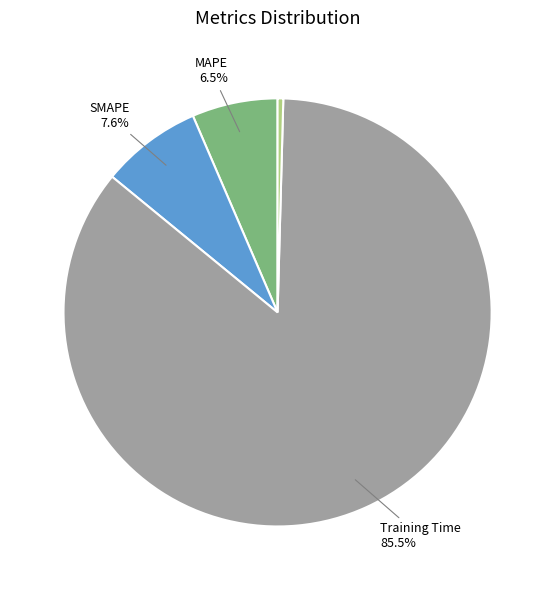

Is there a majority slice in this chart?

Yes